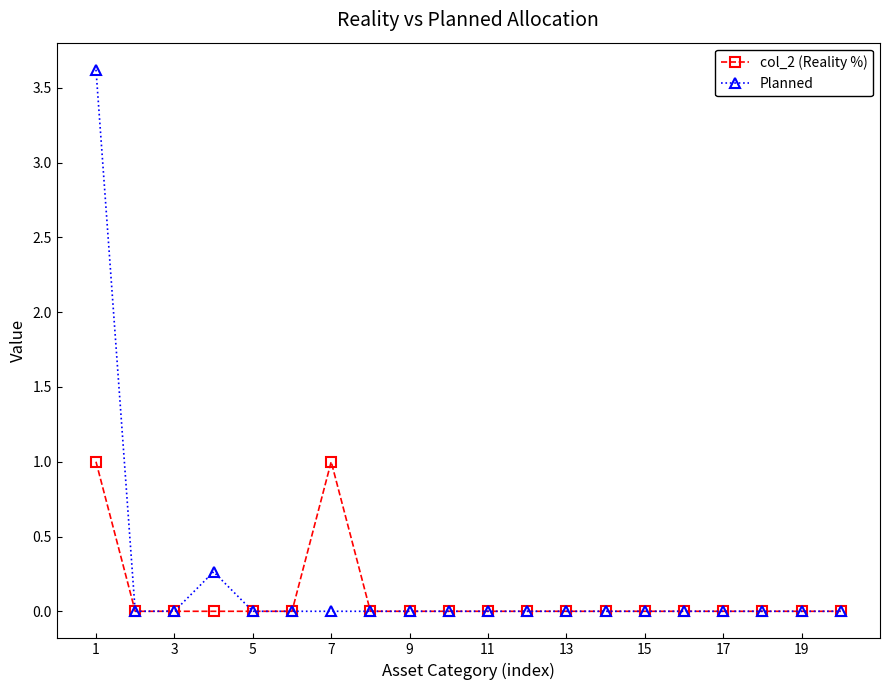

What is the sum of all col_2 (Reality %) values?

2.0